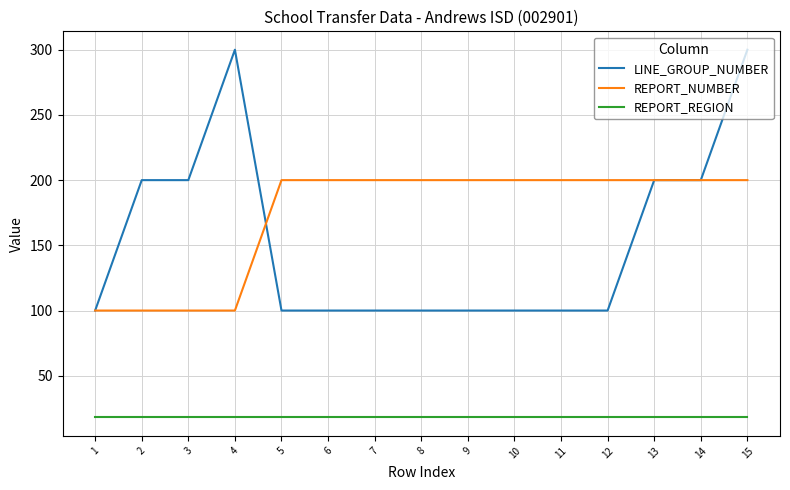

At 10, list the series in order from smallest to largest.

REPORT_REGION, LINE_GROUP_NUMBER, REPORT_NUMBER